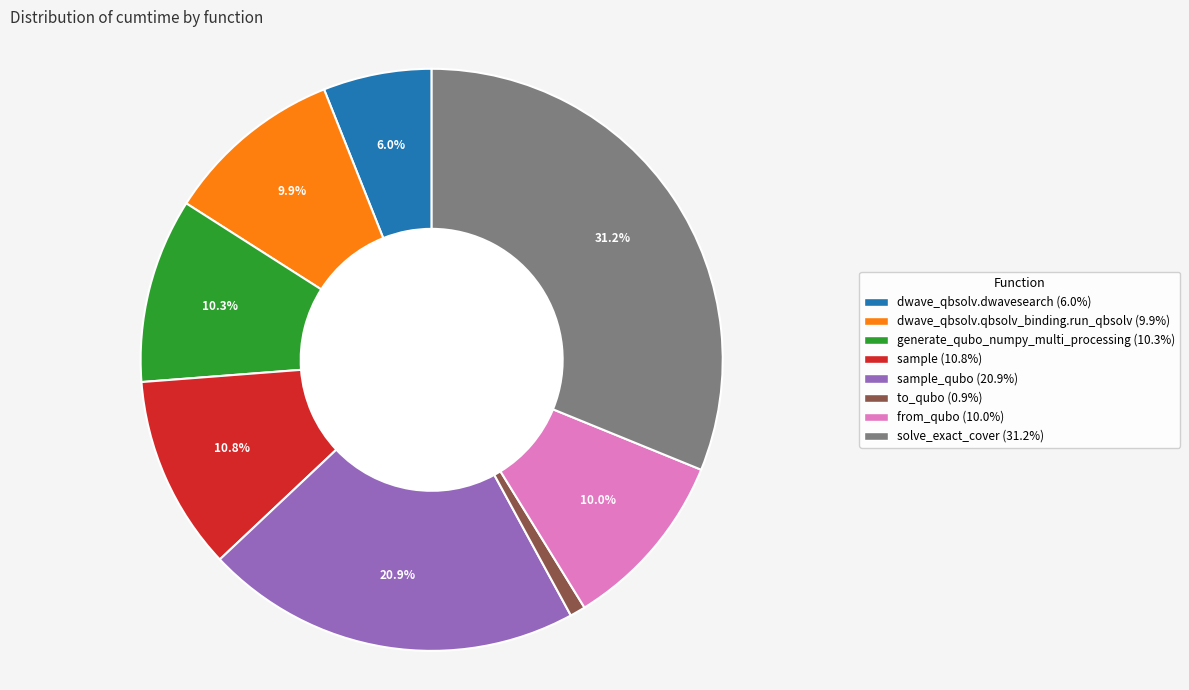

How many segments does this pie chart have?

8